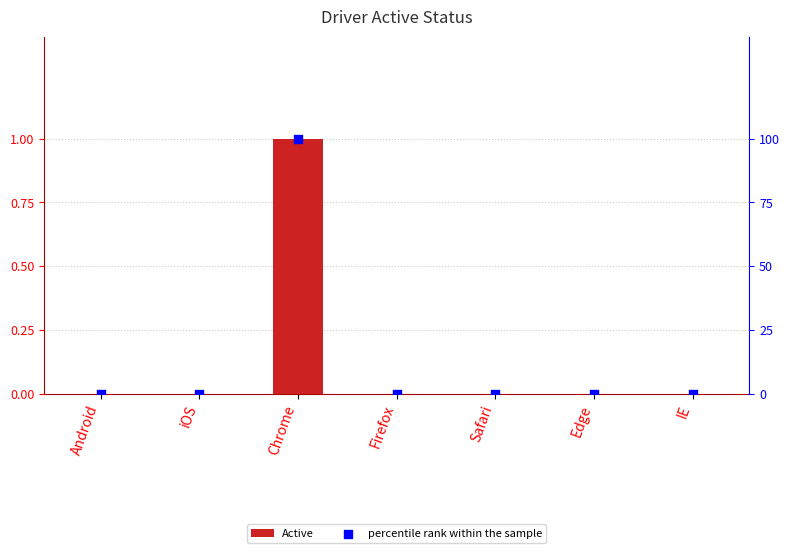

What are all the series names shown in the legend?

Active, percentile rank within the sample